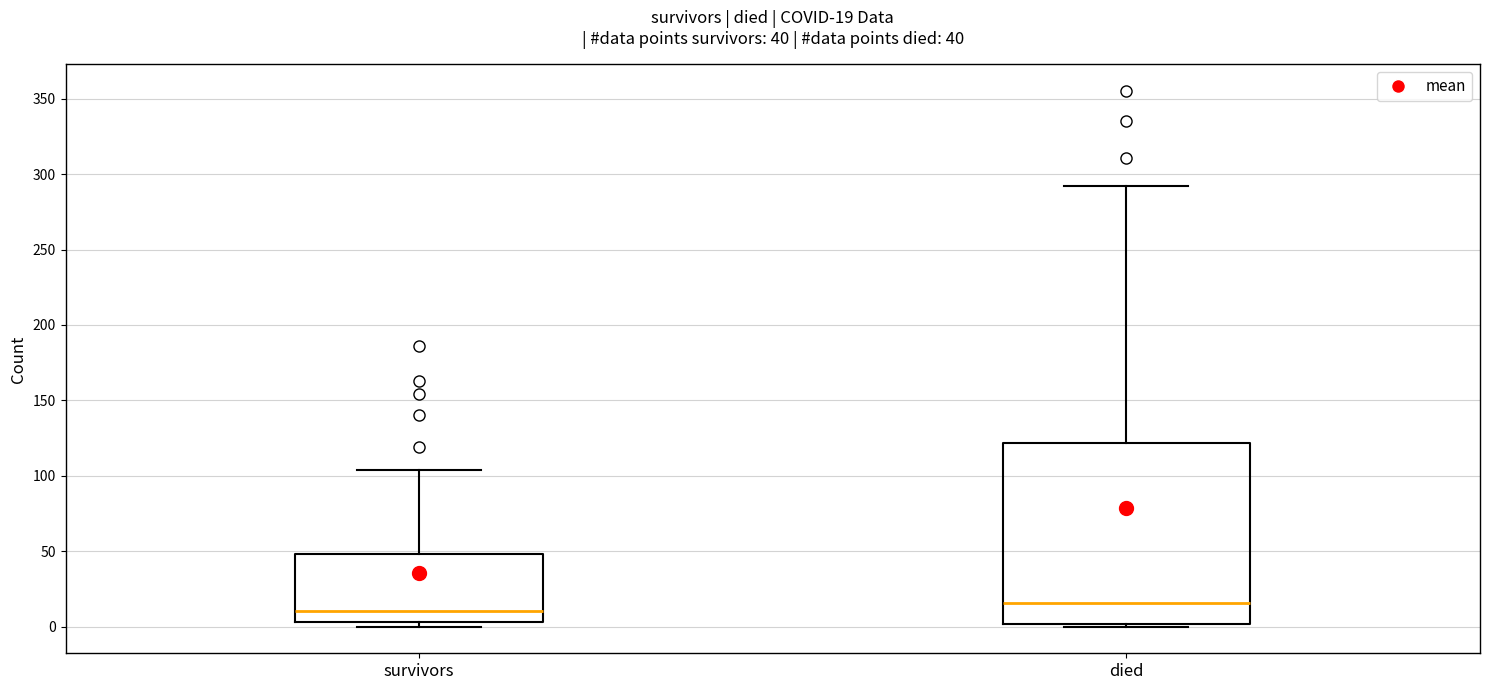

Which box is the tallest, from its lower edge to its upper edge?

died